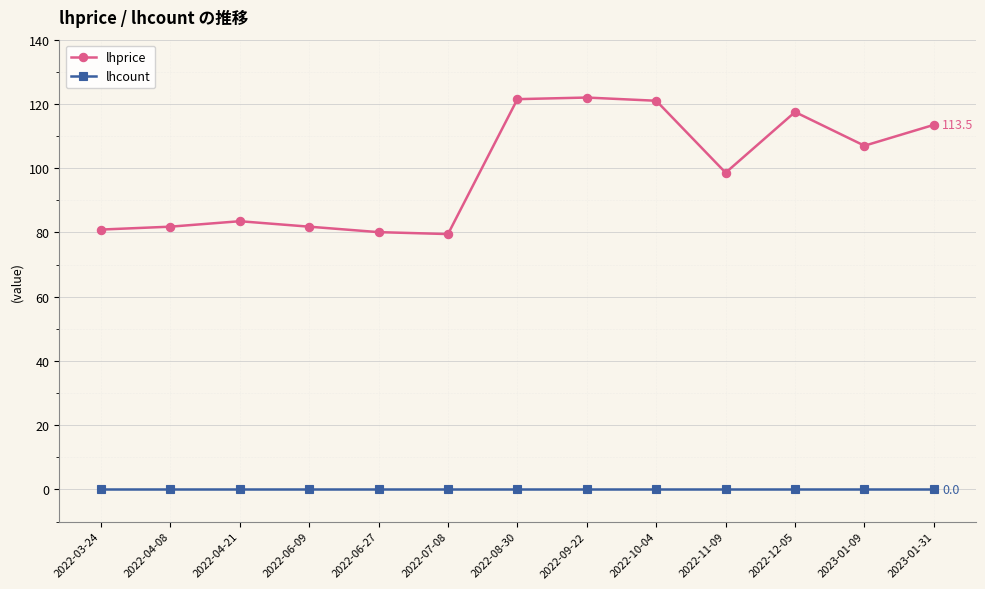

What is the lowest value of the lhprice series?

79.5